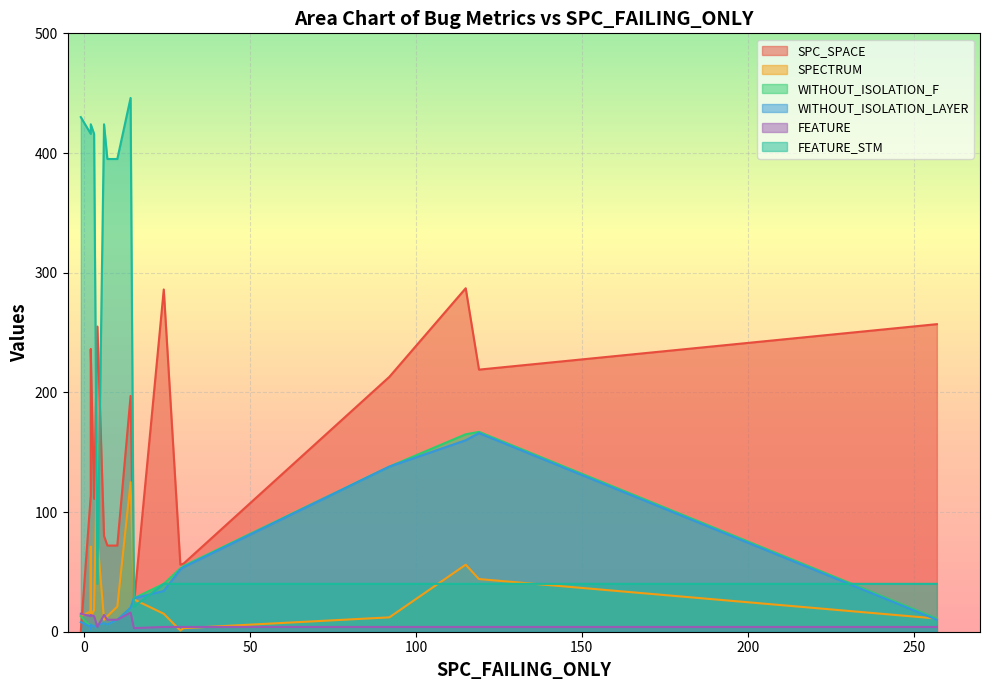

True or false: SPECTRUM and FEATURE intersect in this chart.

True